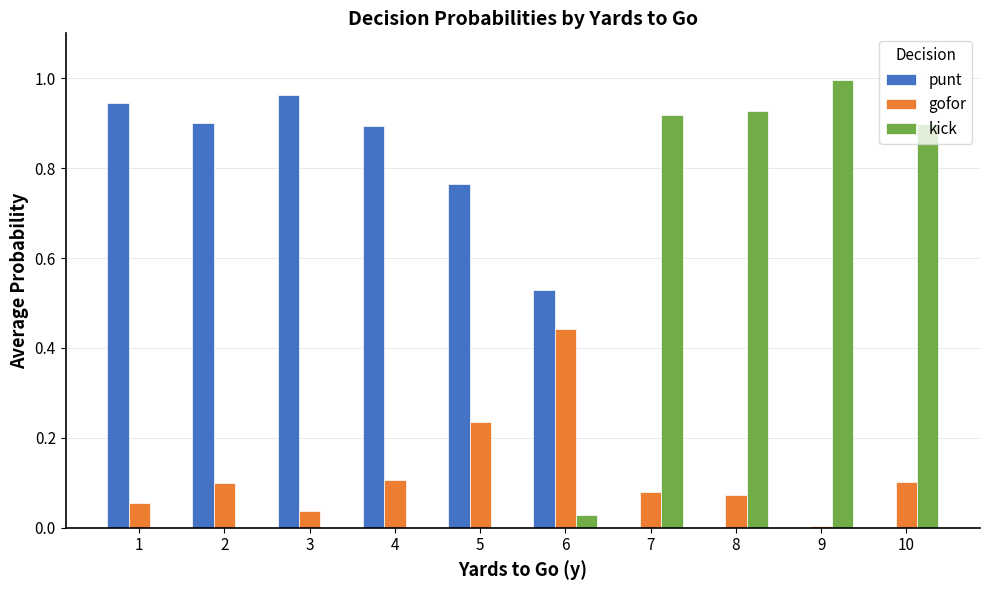

The value of gofor at 7 is 0.0. True or false?

False